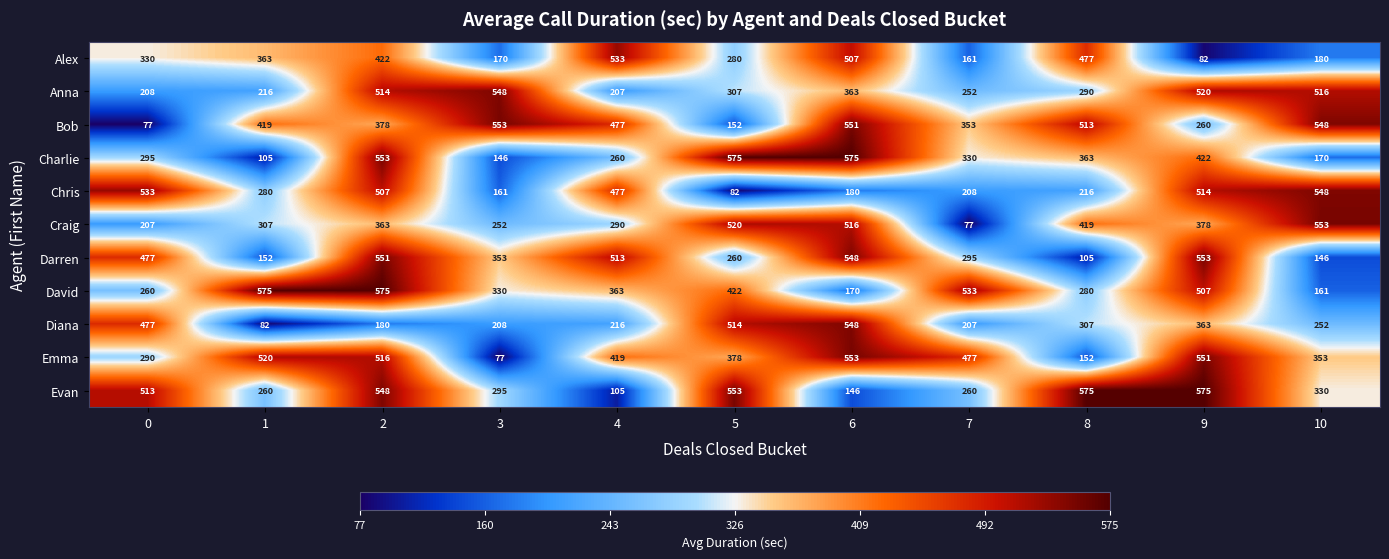

At which category is the sum across all series the highest?

2